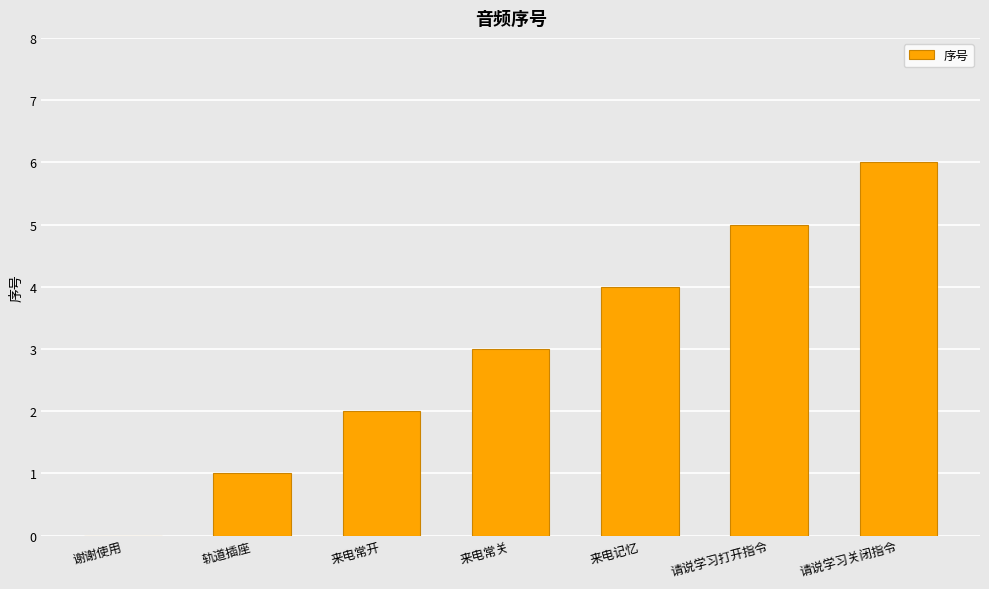

True or false: the data shows 5 at 来电记忆.

False